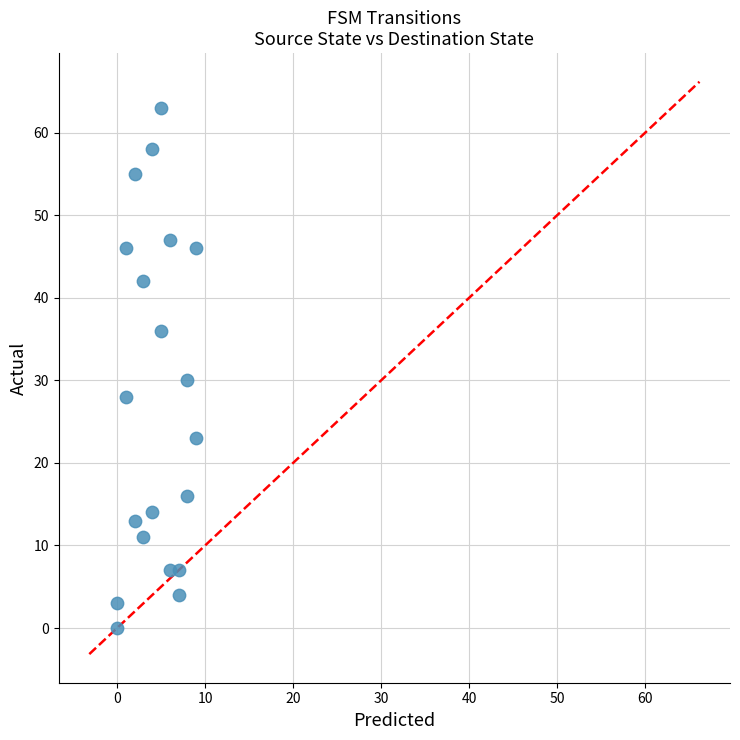

What is the range of X values (max minus min)?

9